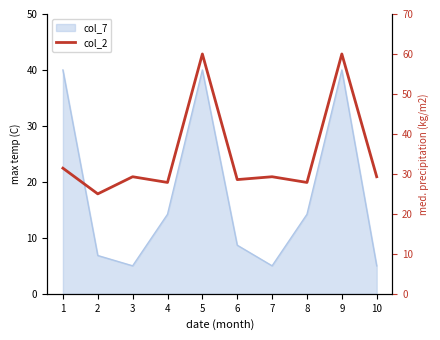

Read the value at 3.

29.3